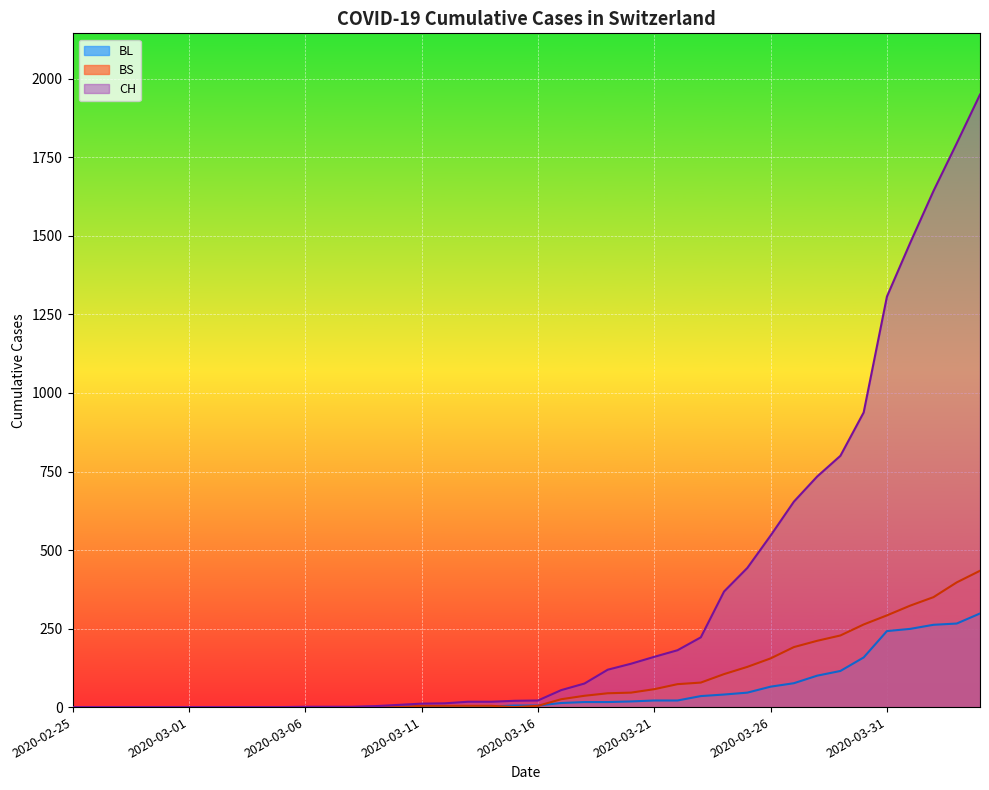

How many positive values does the CH series have?

30